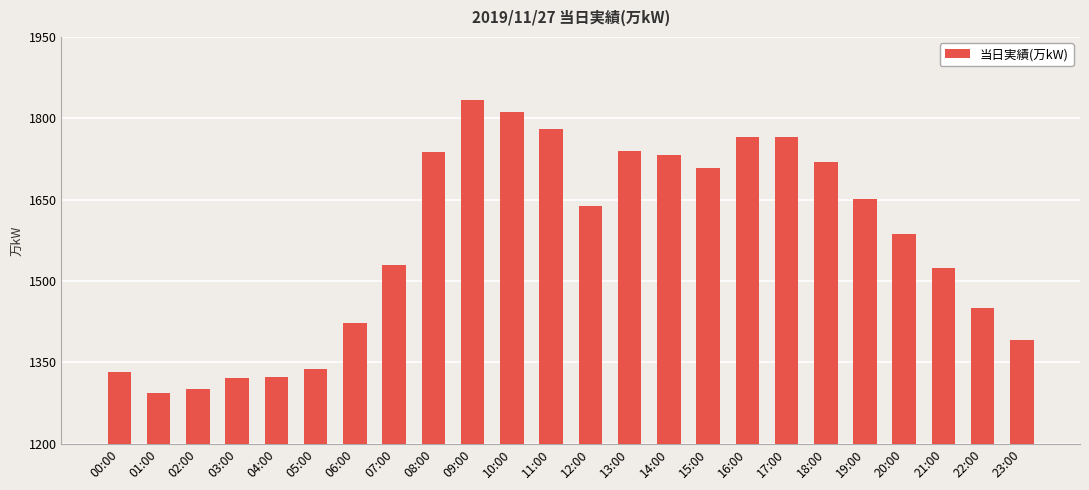

What is the greatest value displayed?

1833